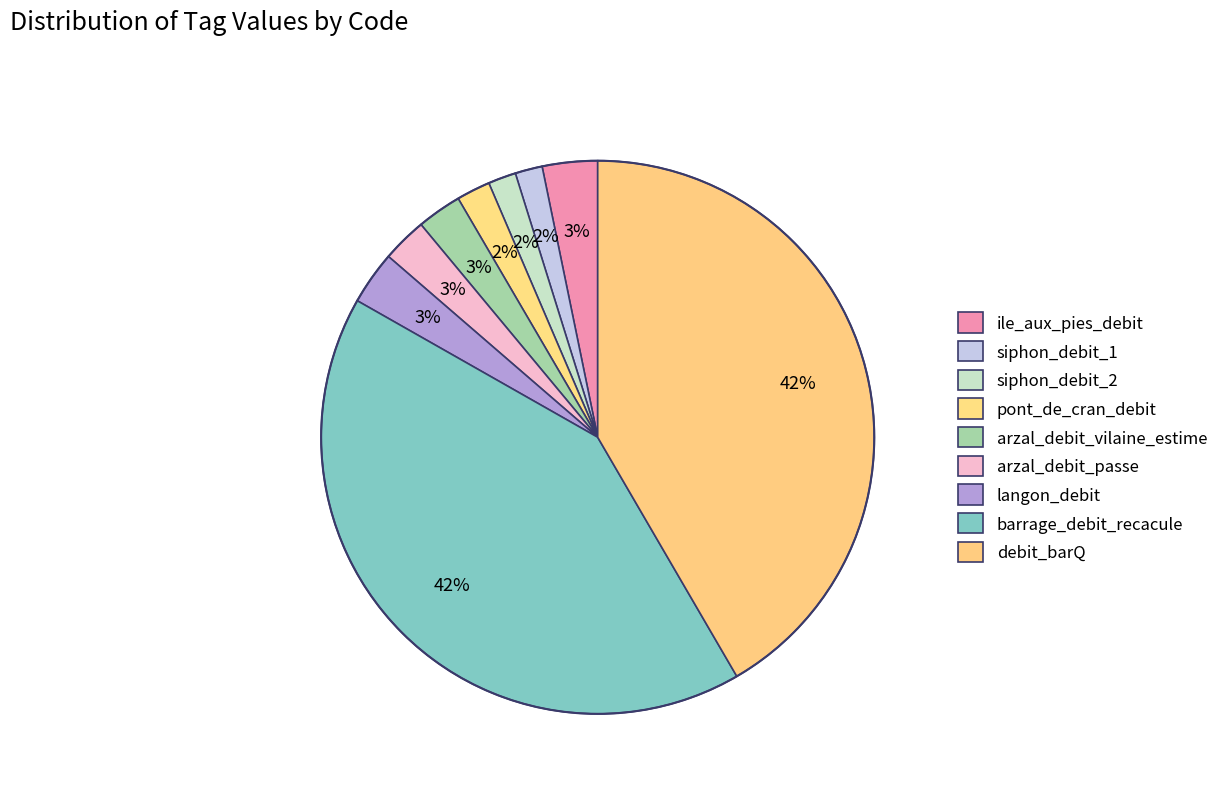

How many segments does this pie chart have?

9